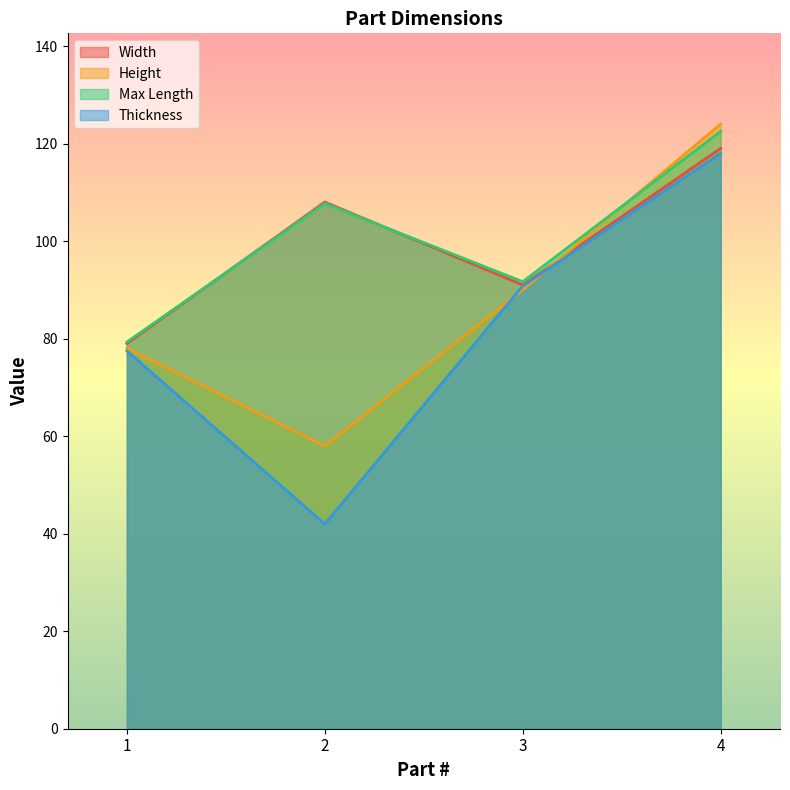

List the series in order of their peak value, highest first.

Height, Max Length, Width, Thickness